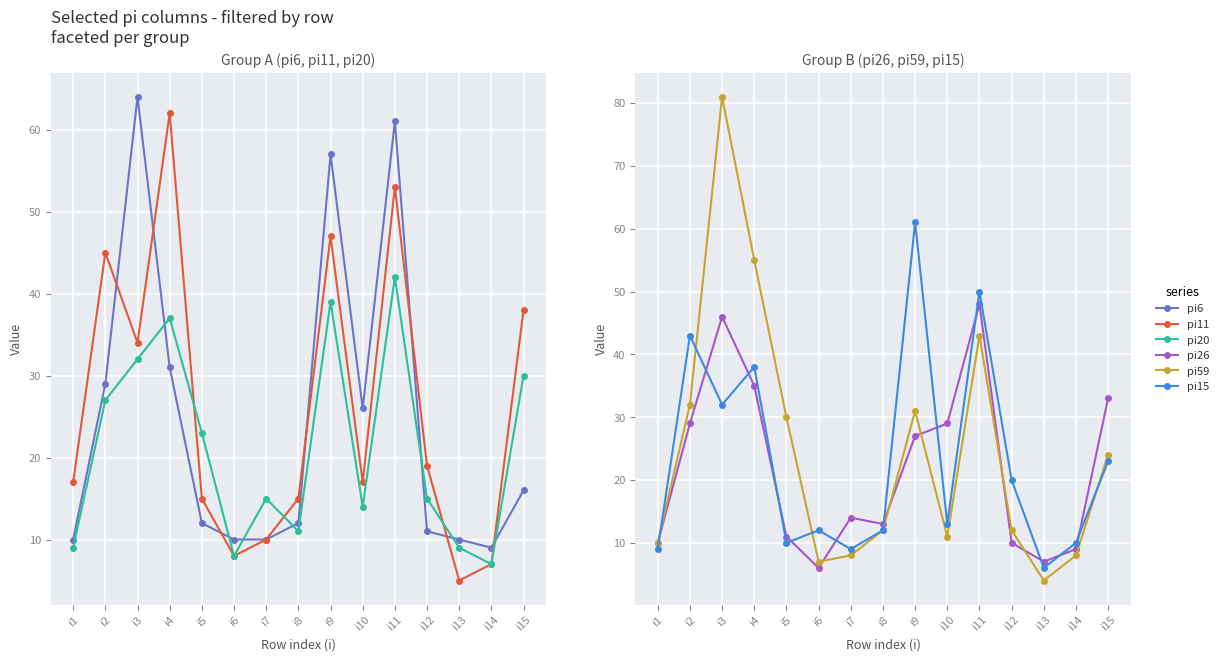

In pi59, how many points are higher than both neighbors (excluding endpoints)?

3